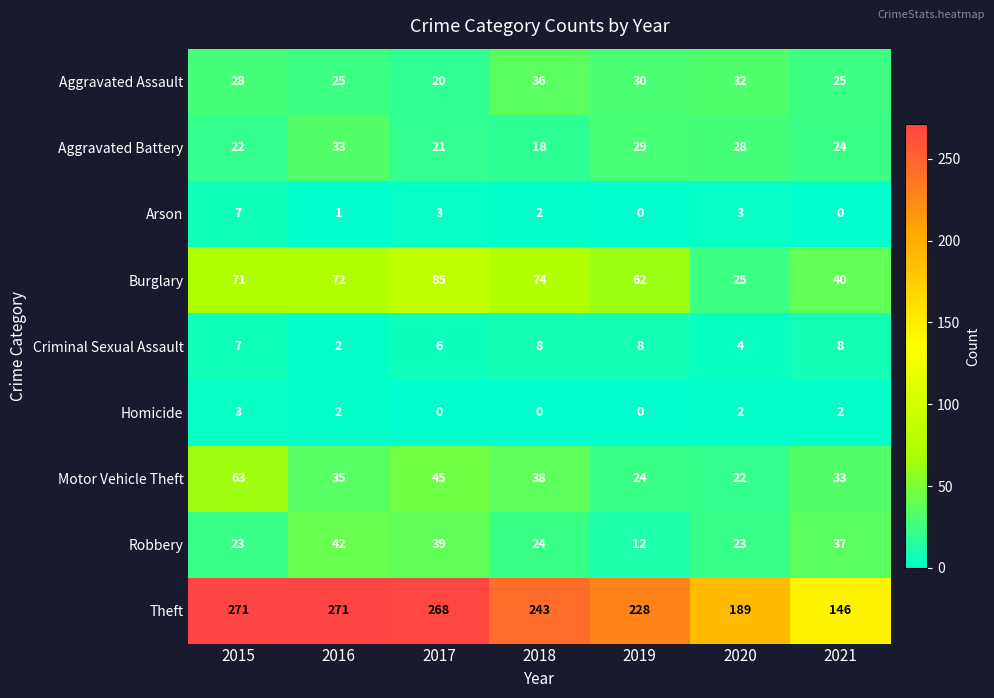

Count the Aggravated Assault values in the range 25 to 32.

5